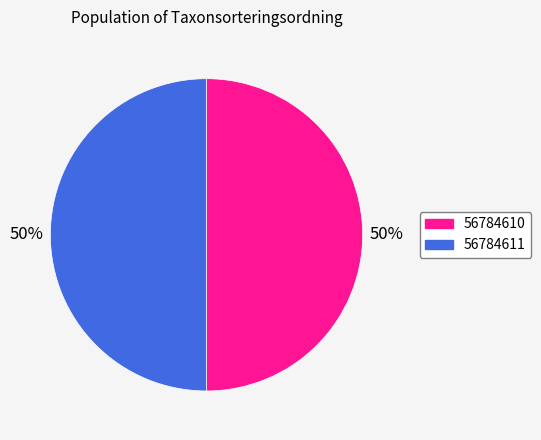

What is the ratio of the value at 56784610 to the value at 56784611?

1.0